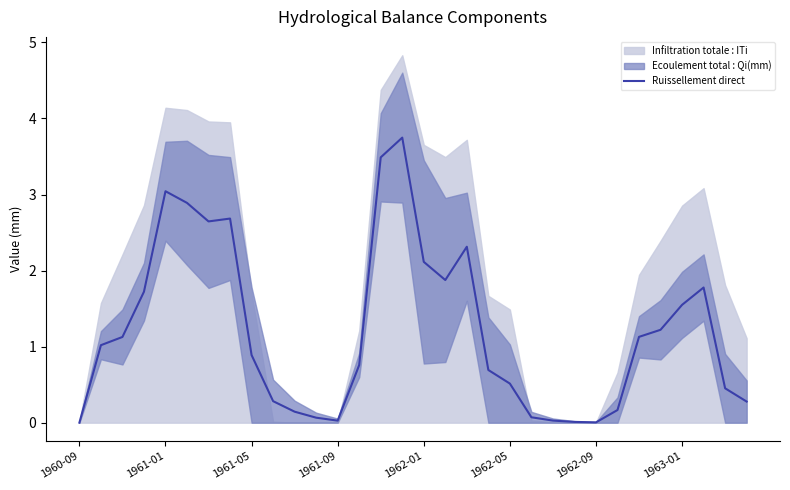

What value does the data have at 1963-01?

2.7